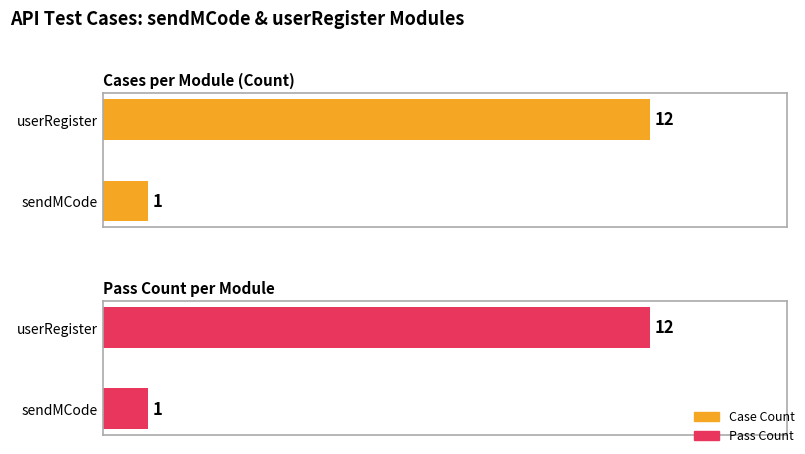

Are the bars horizontal?

Yes